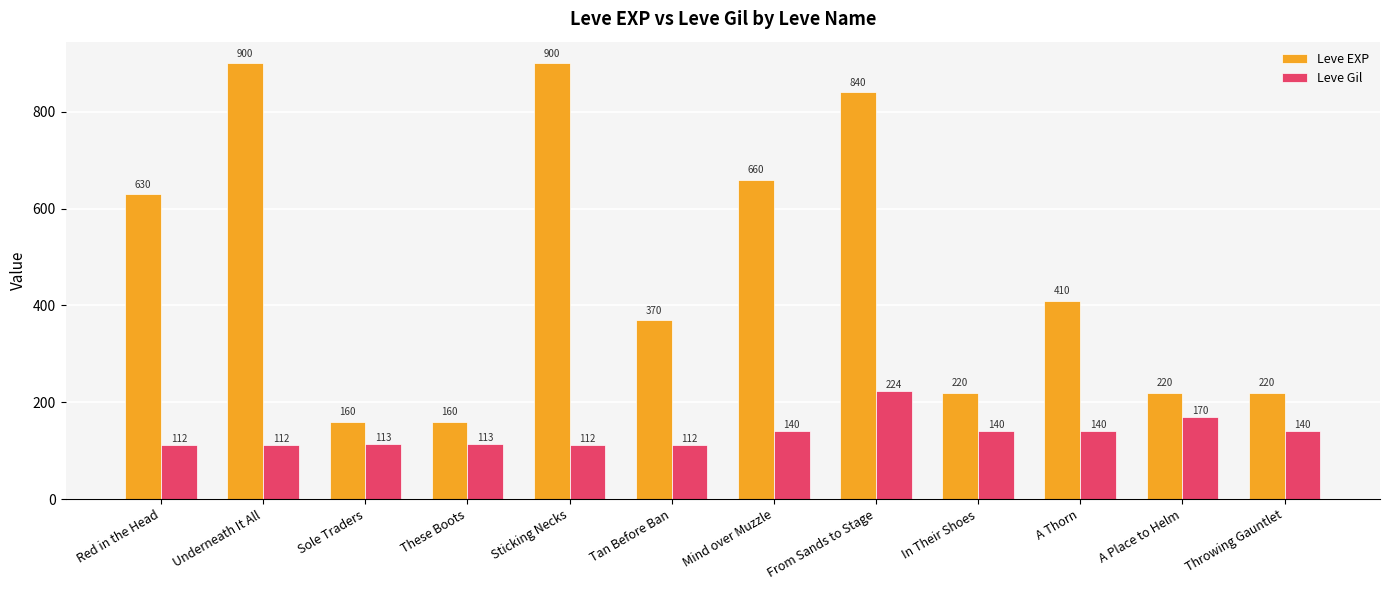

Rank the series at A Place to Helm from highest to lowest value.

Leve EXP, Leve Gil